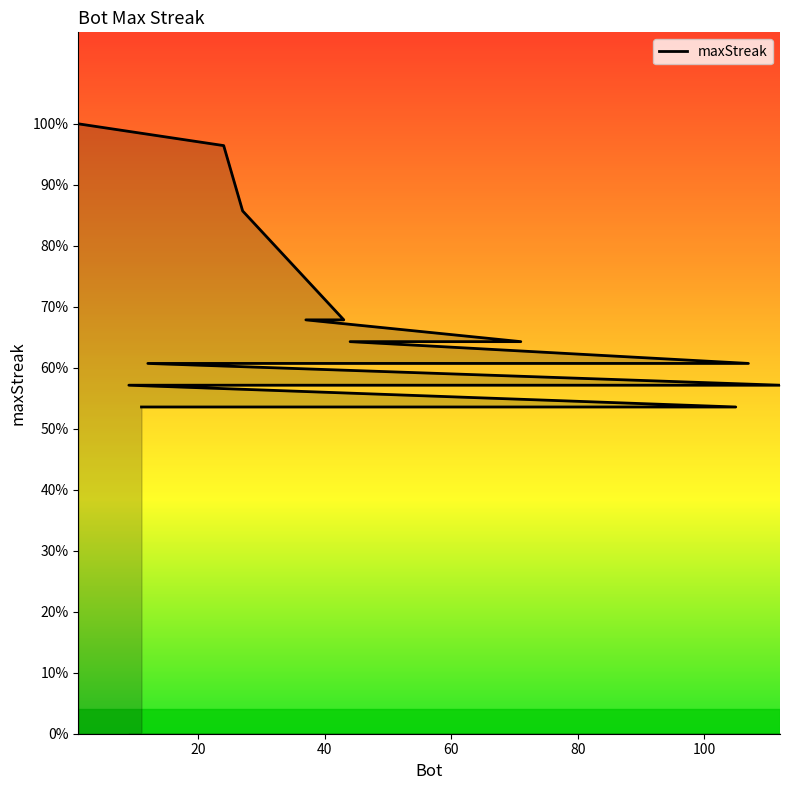

True or false: the data has more than 0 interior local peaks.

False